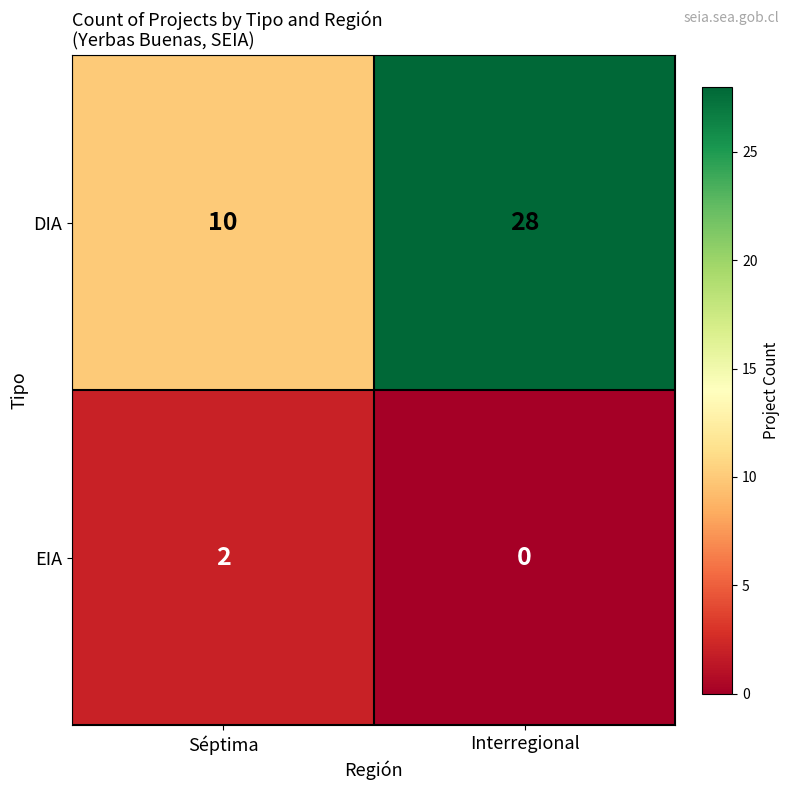

At which label is DIA closest to 19?

Séptima